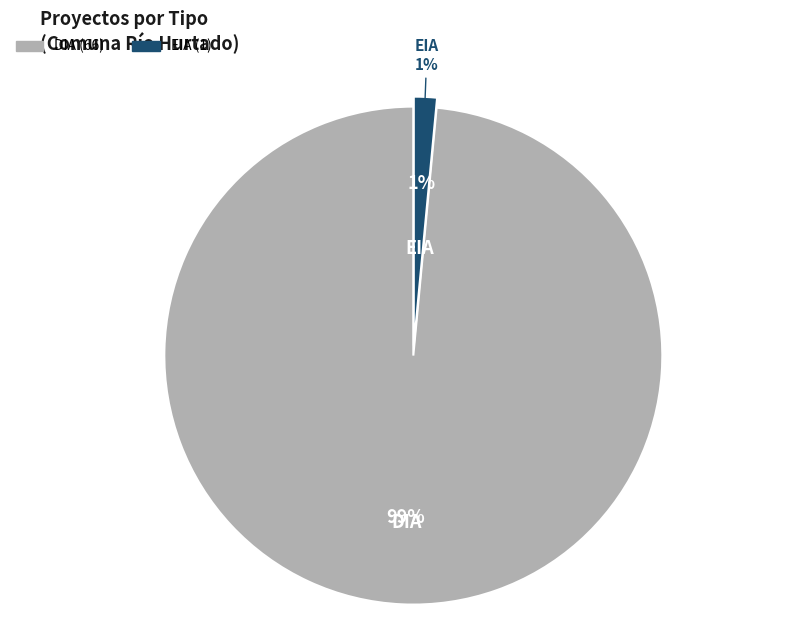

Combined, do DIA and EIA account for over 50%?

Yes